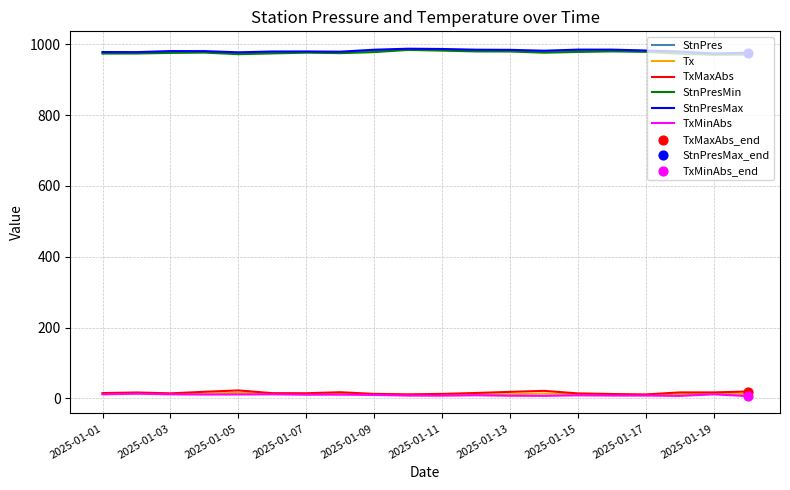

What is the lowest value of the StnPresMax series?

973.8